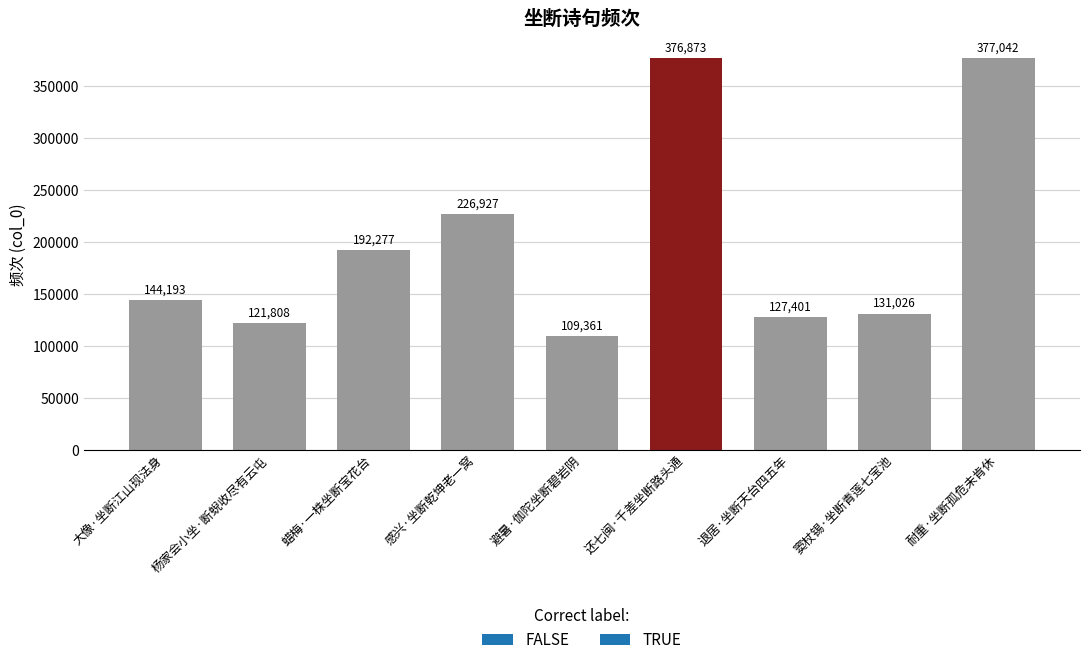

Rank the categories by value from highest to lowest.

耐重·坐断孤危未肯休, 还七闽·千差坐断路头通, 感兴·坐断乾坤老一窝, 蜡梅·一株坐断宝花台, 大像·坐断江山现法身, 窦杖锡·坐断青莲七宝池, 退居·坐断天台四五年, 杨家会小坐·断蜺收尽有云屯, 避暑·伽陀坐断碧岩阴